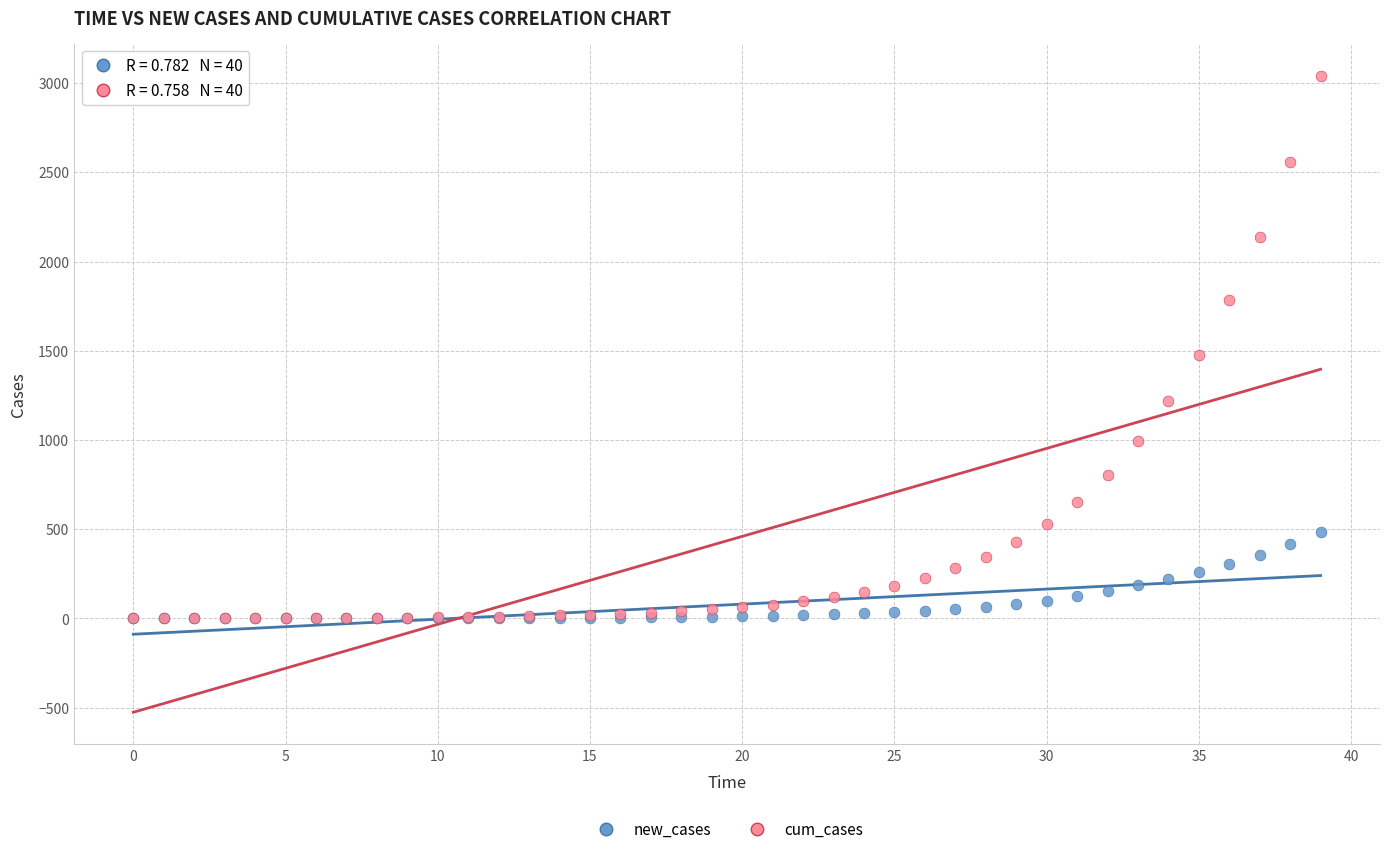

What are all the series names shown in the legend?

new_cases, cum_cases